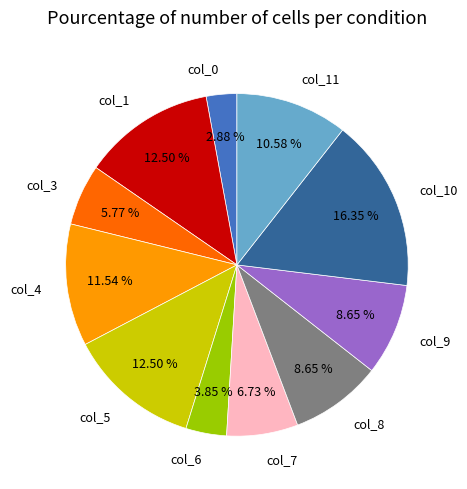

To the nearest percent, what is the combined percentage of col_9 and col_7?

15%